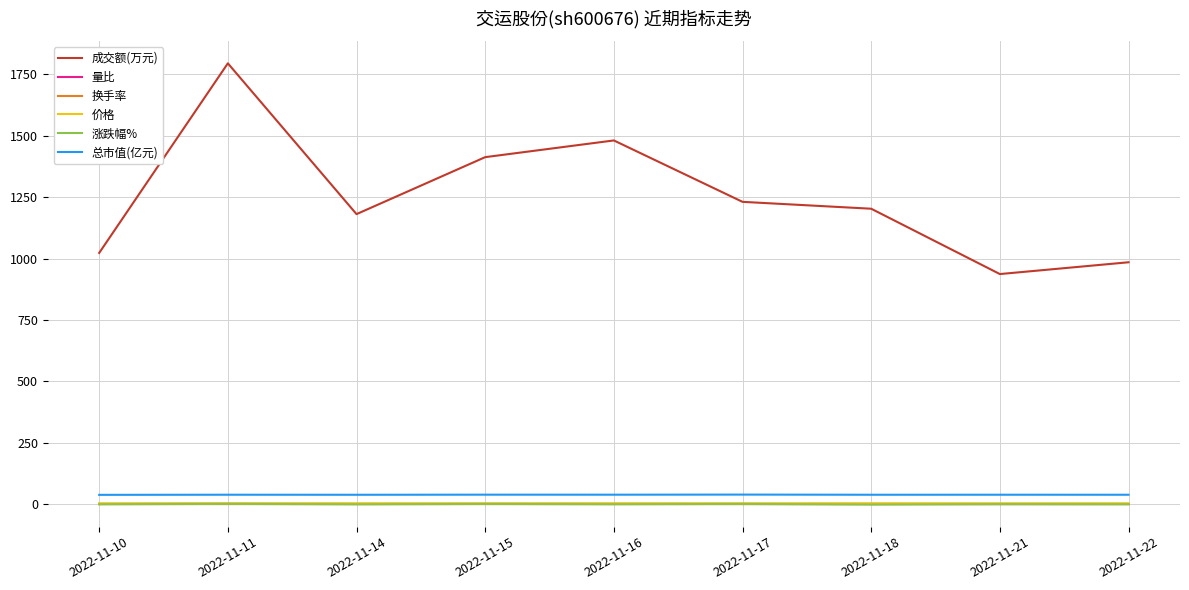

What are all the series names shown in the legend?

成交额(万元), 量比, 换手率, 价格, 涨跌幅%, 总市值(亿元)